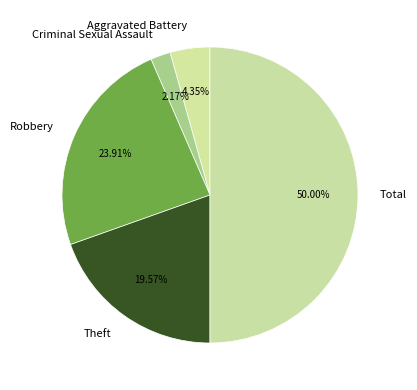

True or false: Criminal Sexual Assault accounts for 8% of the total.

False